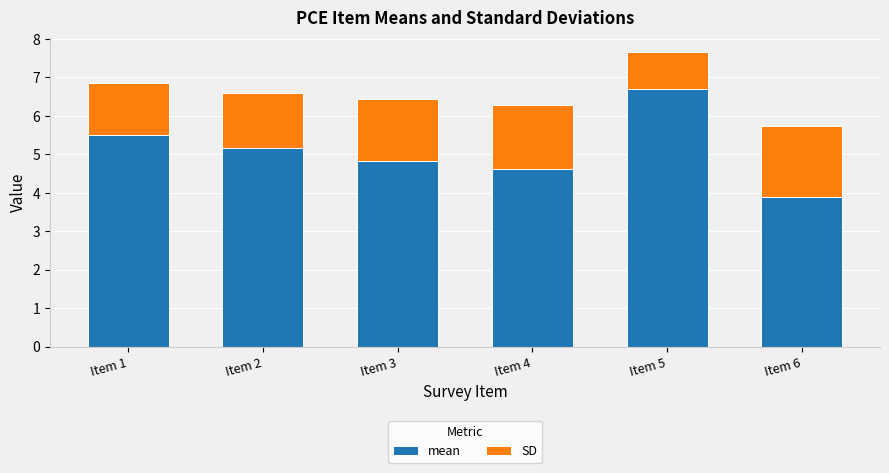

Reading left to right, list the values for the mean series.

5.5	5.2	4.8	4.6	6.7	3.9